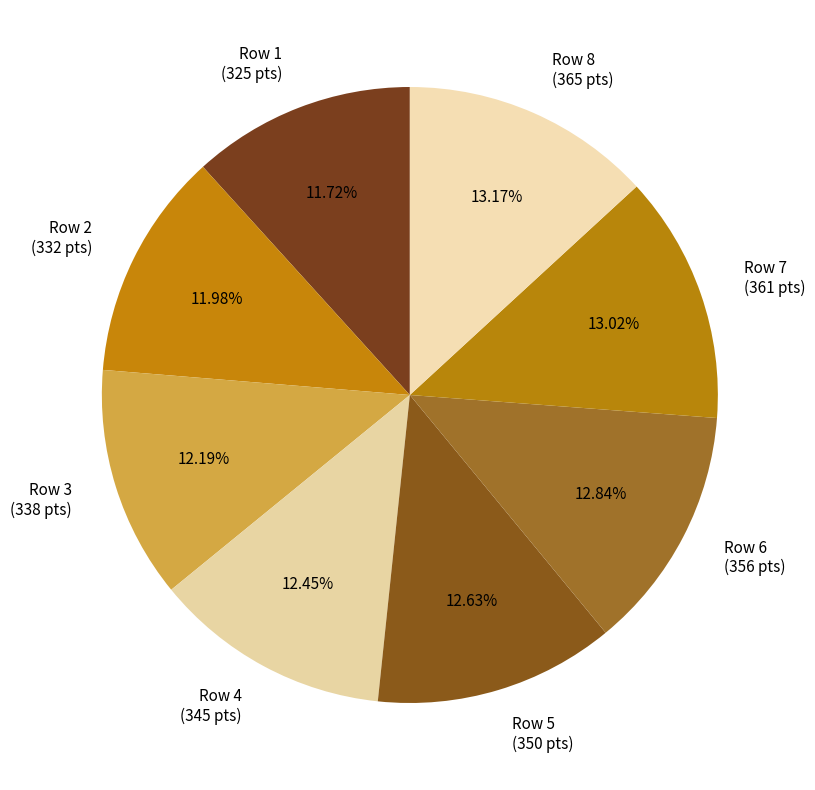

Is there a majority slice in this chart?

No